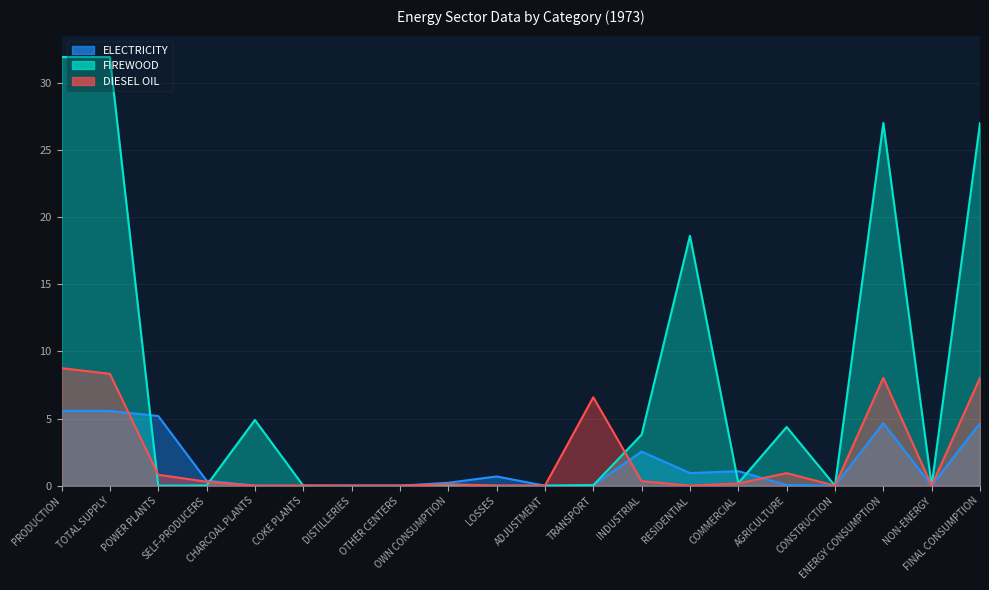

What is the value of the DIESEL OIL point at the 13th from the left?

0.3